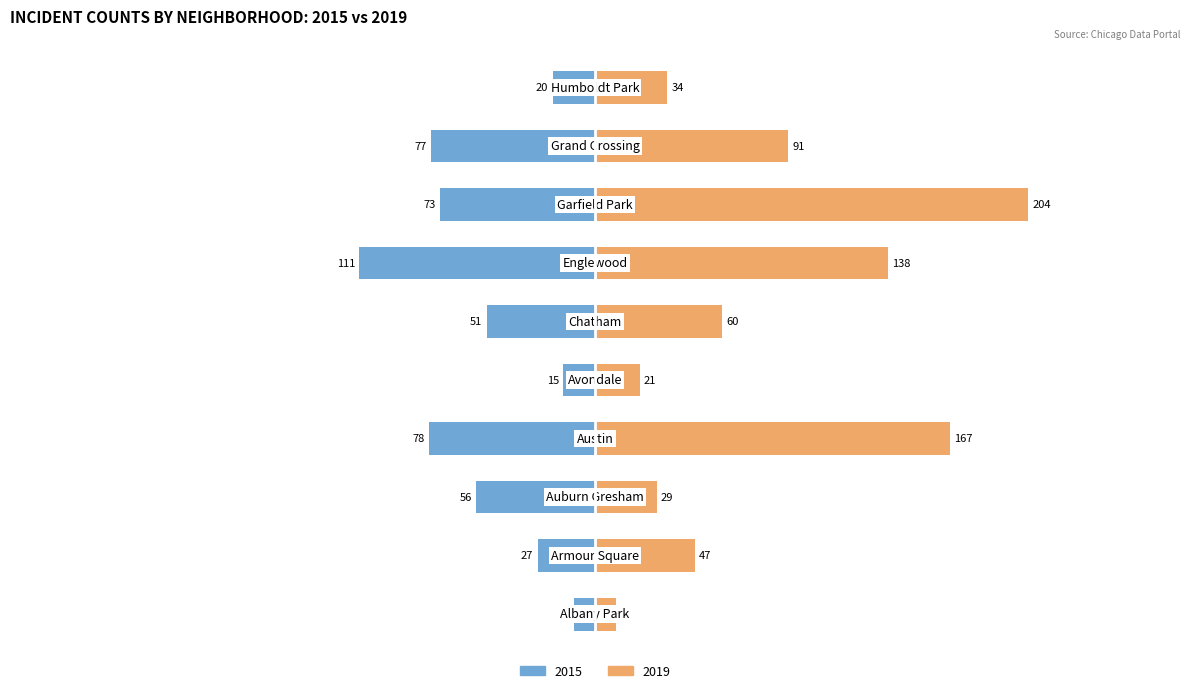

What position from the left is Garfield Park?

8